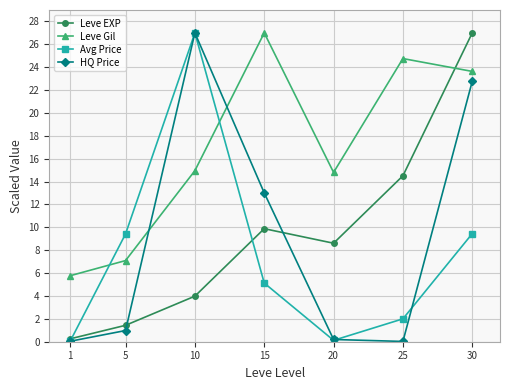

Which series has the largest total across all categories?

Leve Gil